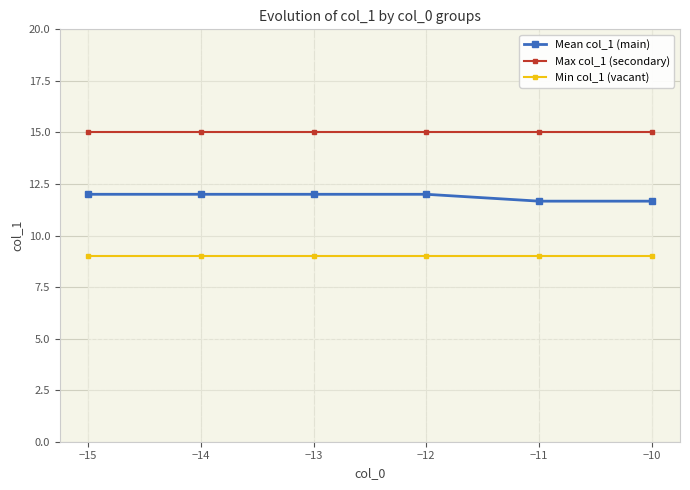

True or false: Min col_1 (vacant) and Mean col_1 (main) intersect in this chart.

False